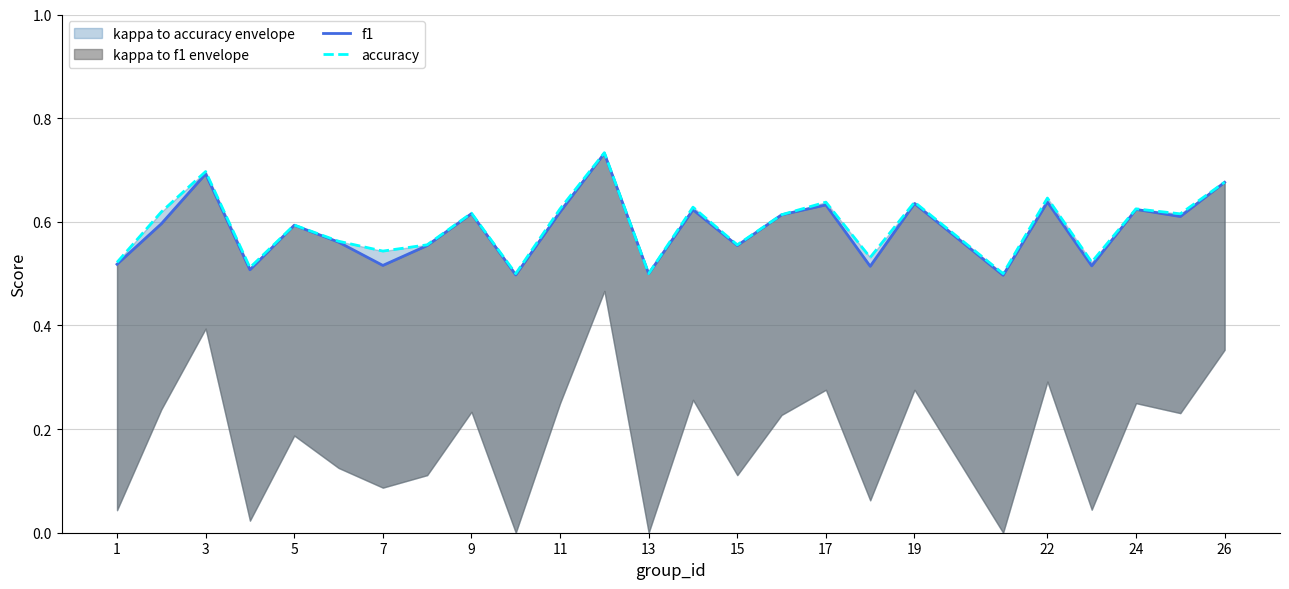

Which series has the largest total across all categories?

accuracy